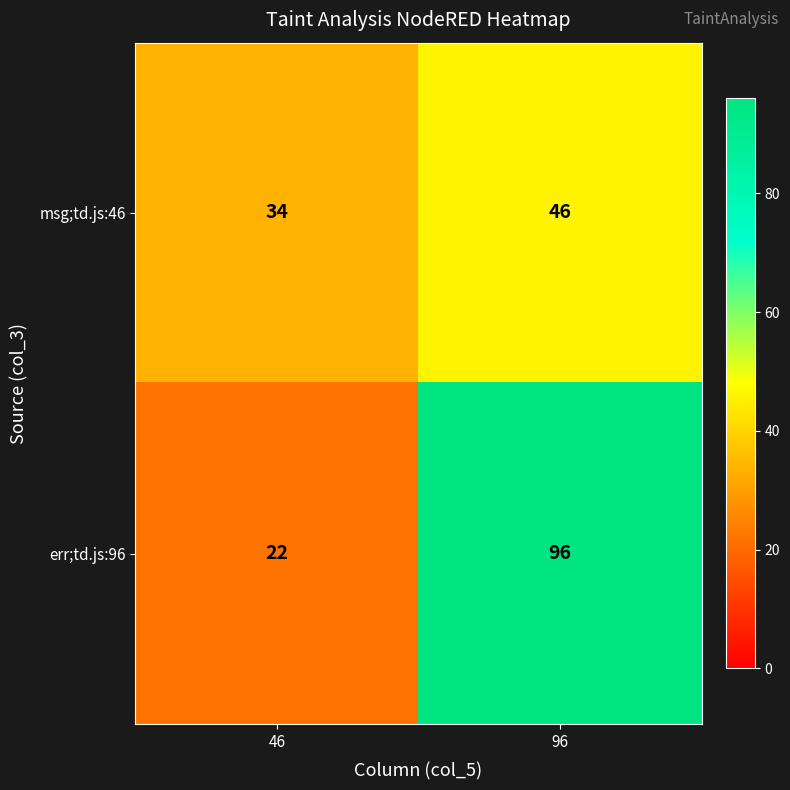

At which label is err;td.js:96 closest to 59?

46